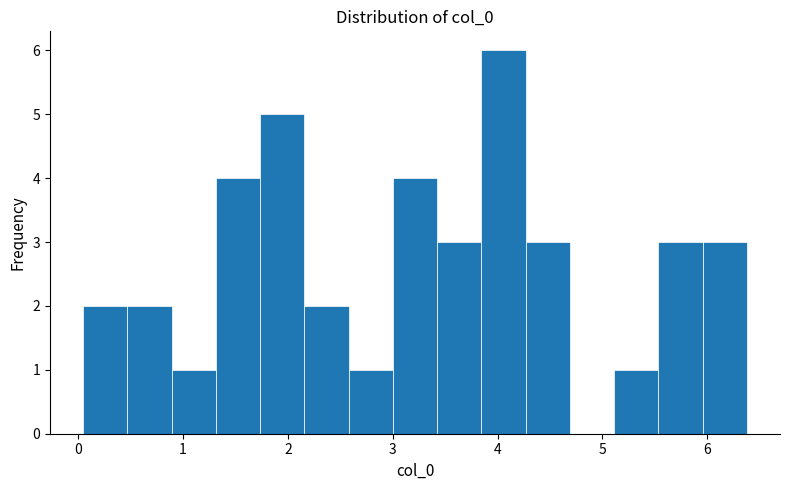

Reading left to right, transcribe this chart: for each bar, give the range it covers on the x-axis and its height. Neither the bar edges nor the heights are printed on the chart, so give them approximately, as read against the axes.

0.0 to 0.5: 2
0.5 to 0.9: 2
0.9 to 1.3: 1
1.3 to 1.7: 4
1.7 to 2.2: 5
2.2 to 2.6: 2
2.6 to 3.0: 1
3.0 to 3.4: 4
3.4 to 3.8: 3
3.8 to 4.3: 6
4.3 to 4.7: 3
4.7 to 5.1: 0
5.1 to 5.5: 1
5.5 to 6.0: 3
6.0 to 6.4: 3